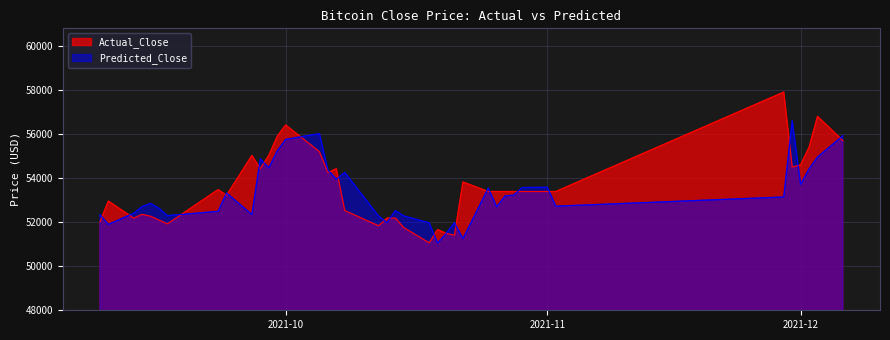

How many lines are shown in the chart?

2